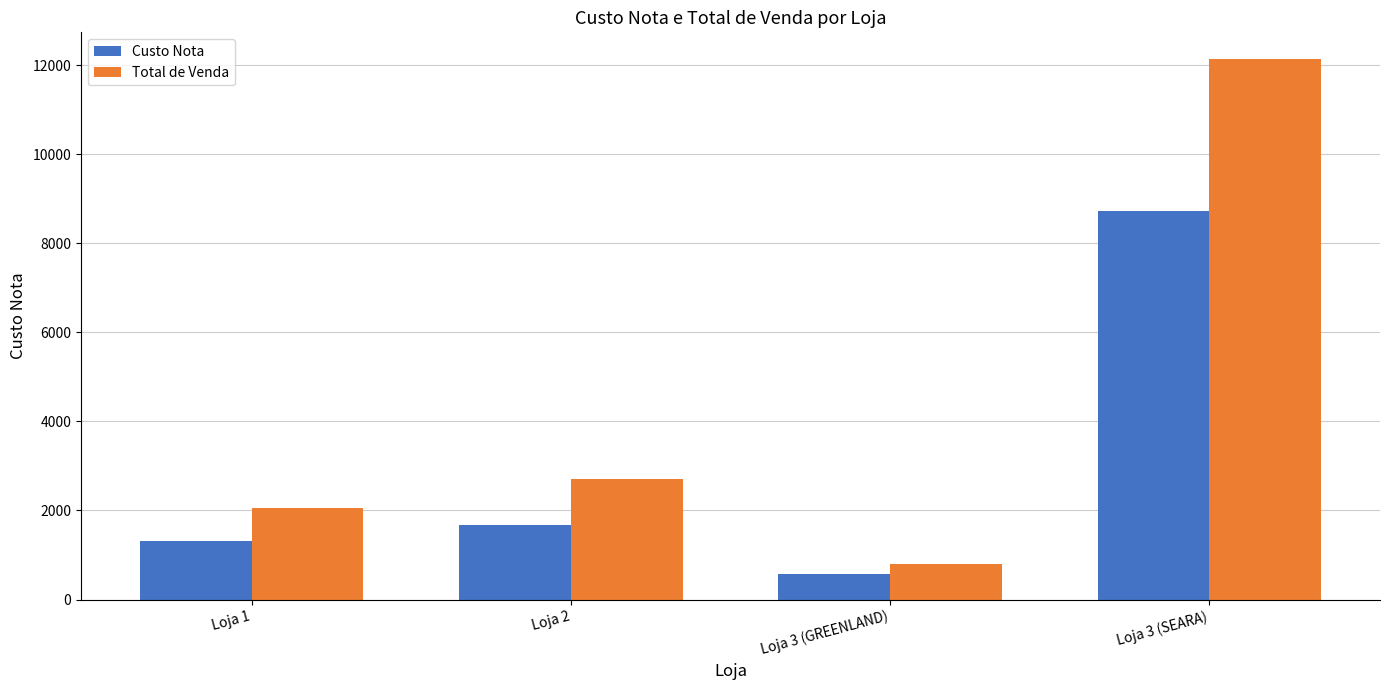

At which category is the sum across all series the highest?

Loja 3 (SEARA)